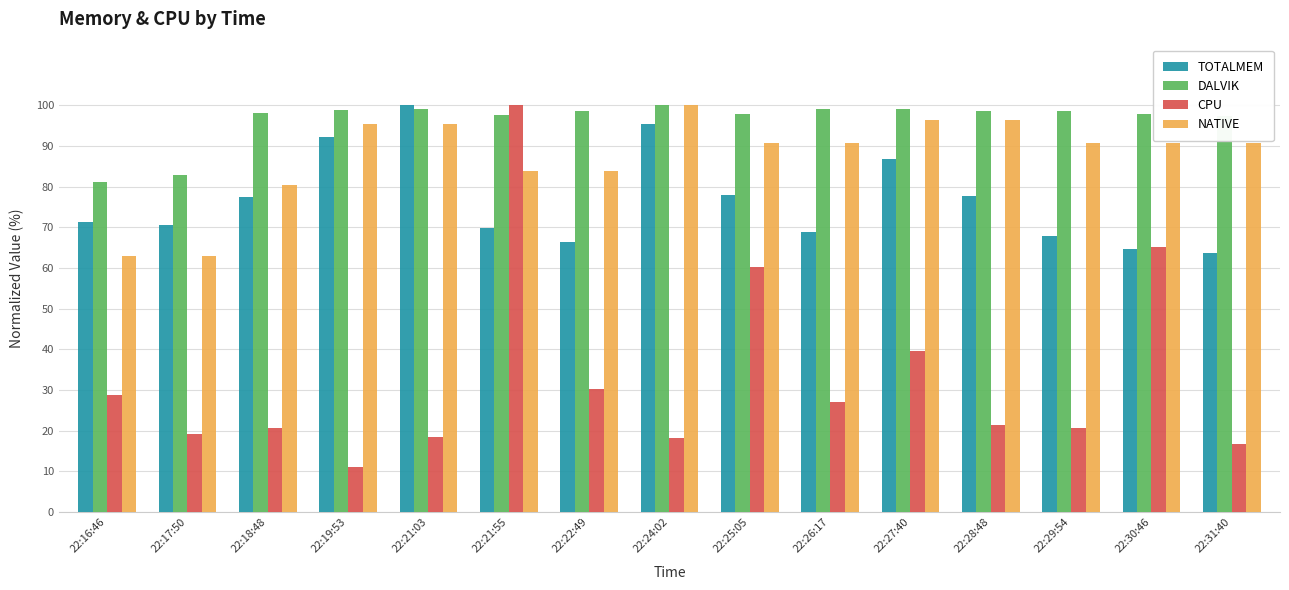

What are all the series names shown in the legend?

TOTALMEM, DALVIK, CPU, NATIVE